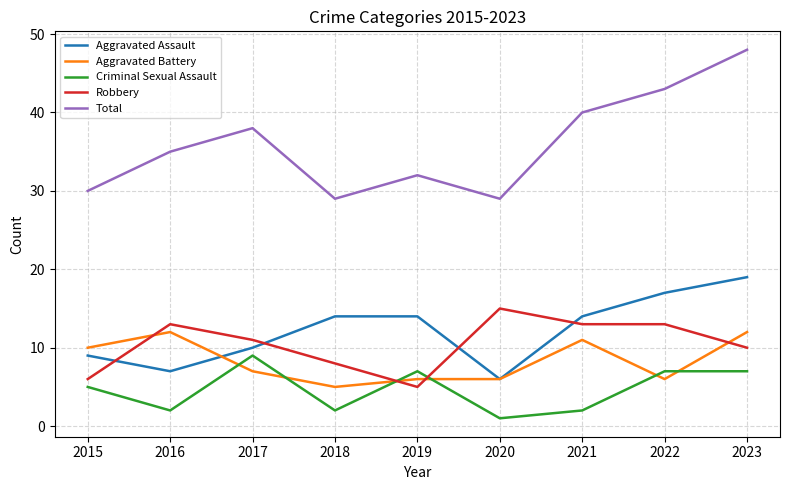

True or false: Total has a value of 69 at 2021.

False